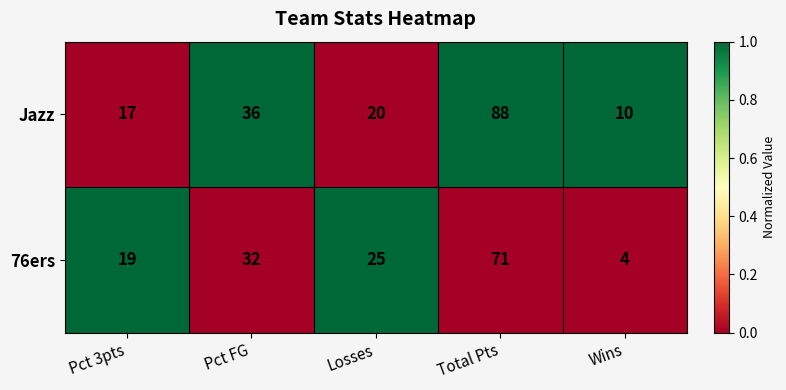

Where is Jazz nearest to the value 49?

Pct FG